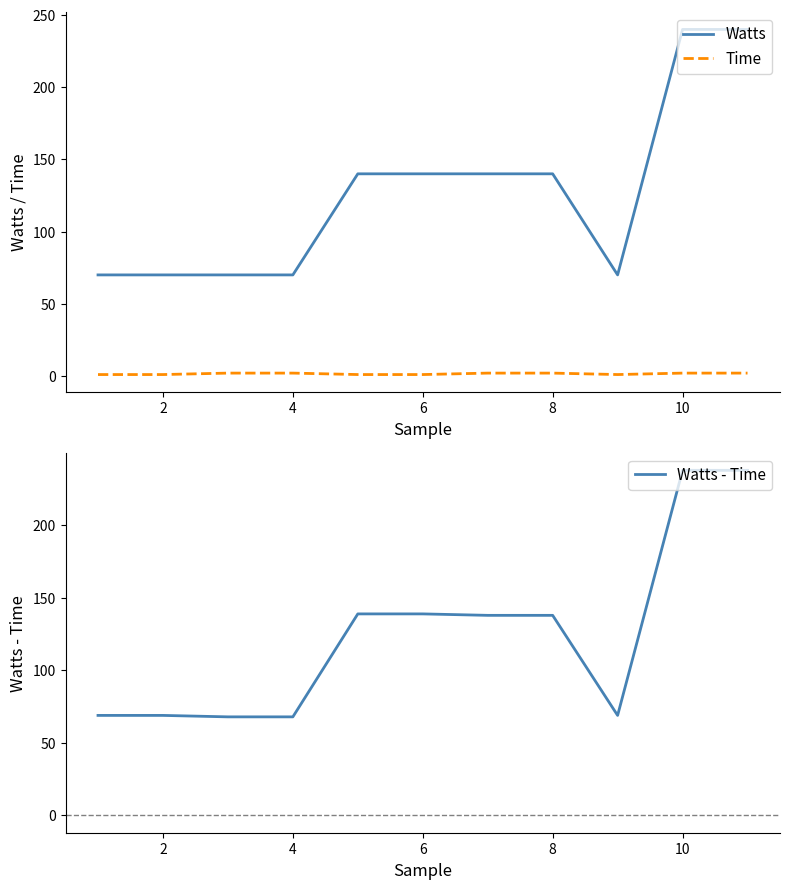

Which series has the largest range (max minus min)?

Watts